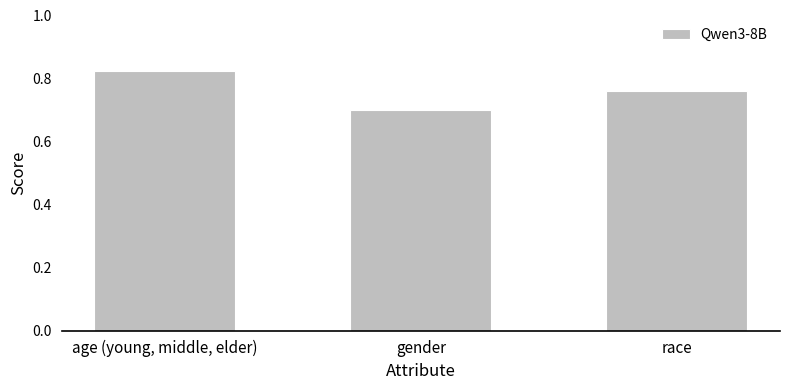

What is the label of the 1st bar from the right?

race